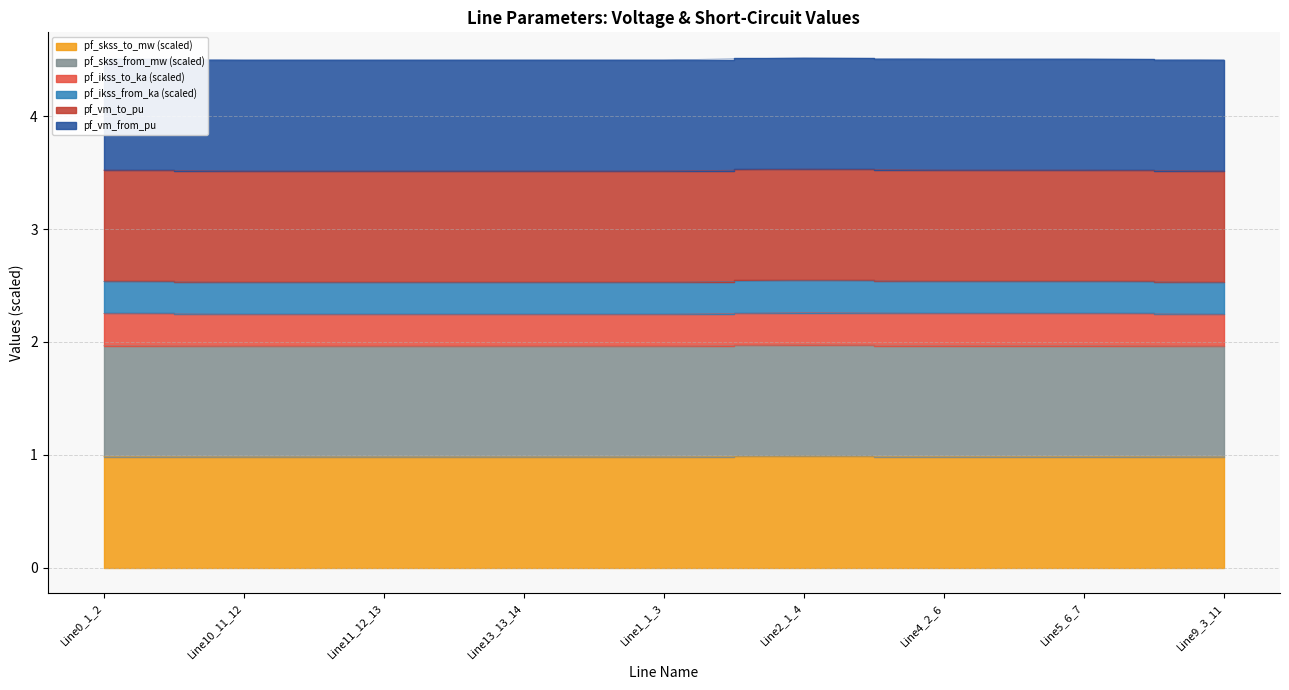

Where is the first local minimum for pf_skss_to_mw?

Line13_13_14